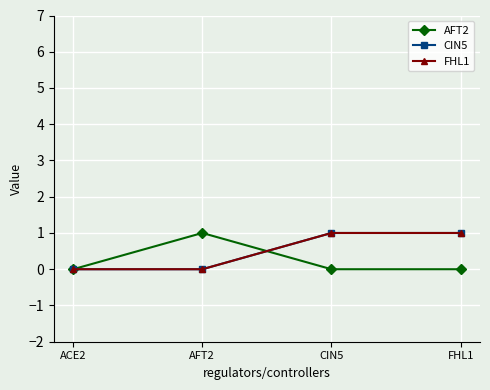

Is it true that FHL1 equals 0 at AFT2?

True